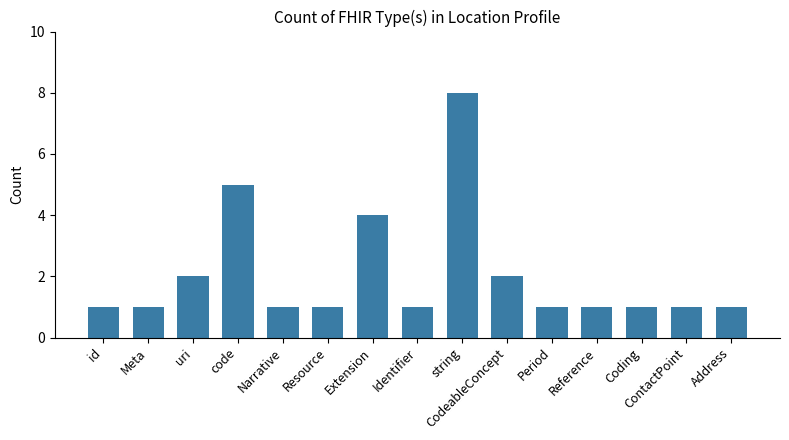

At which category does the chart reach its peak across all series?

string